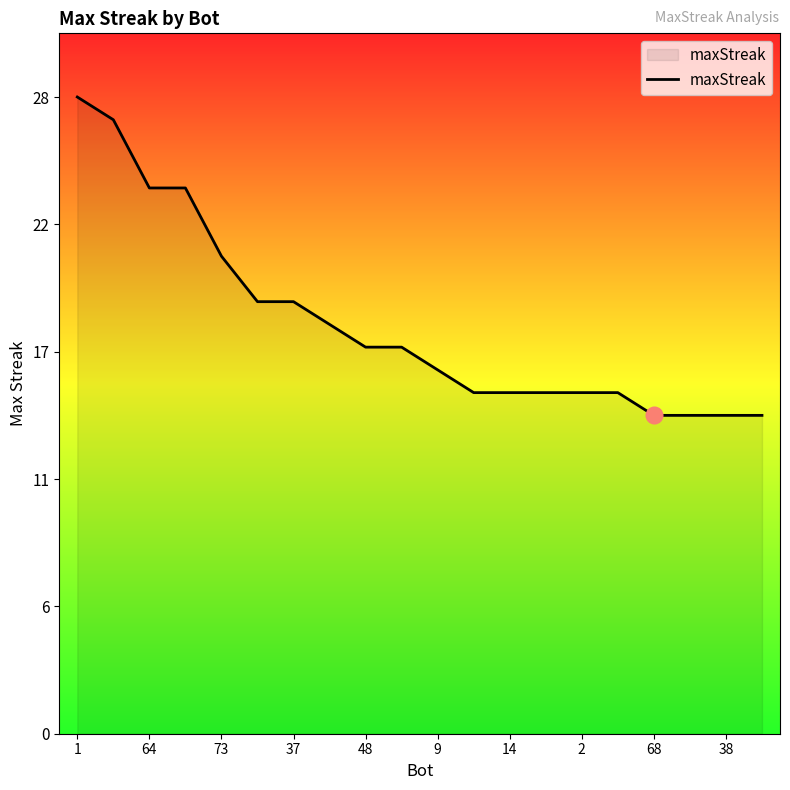

Reading right to left, transcribe all the data shown in this chart.

14	14	14	14	15	15	15	15	15	16	17	17	18	19	19	21	24	24	27	28